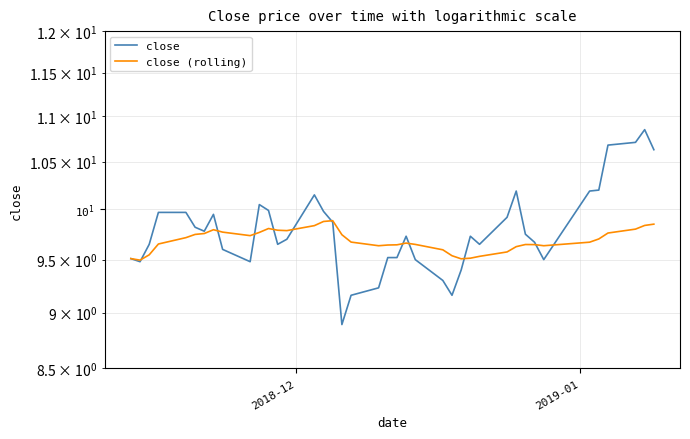

Count the number of categories in the chart.

40